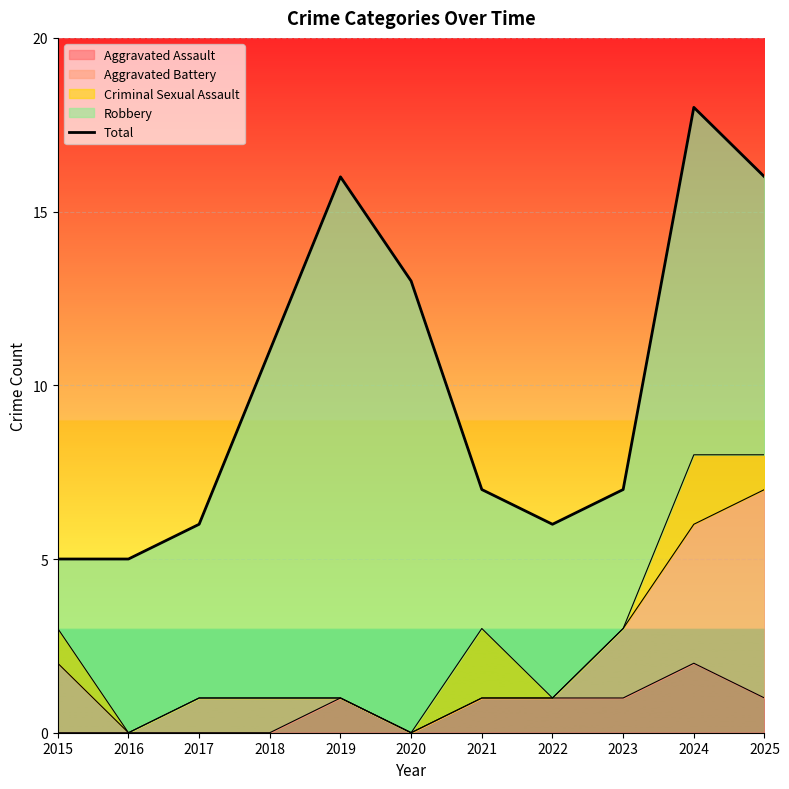

Which label corresponds to the smallest value in the chart?

2015